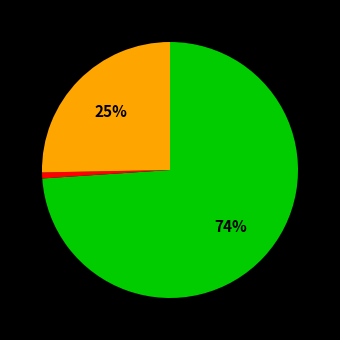

Is there a majority slice in this chart?

Yes